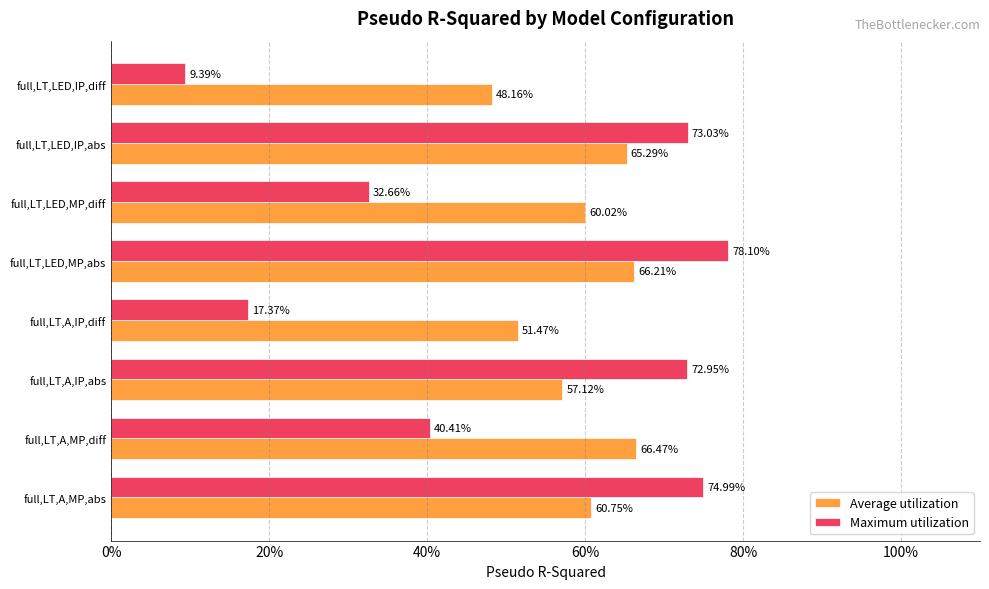

At which category does the chart reach its minimum across all series?

full,LT,LED,IP,diff